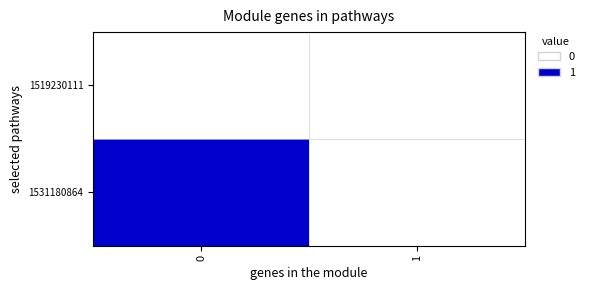

At how many categories does at least one series exceed 0?

1